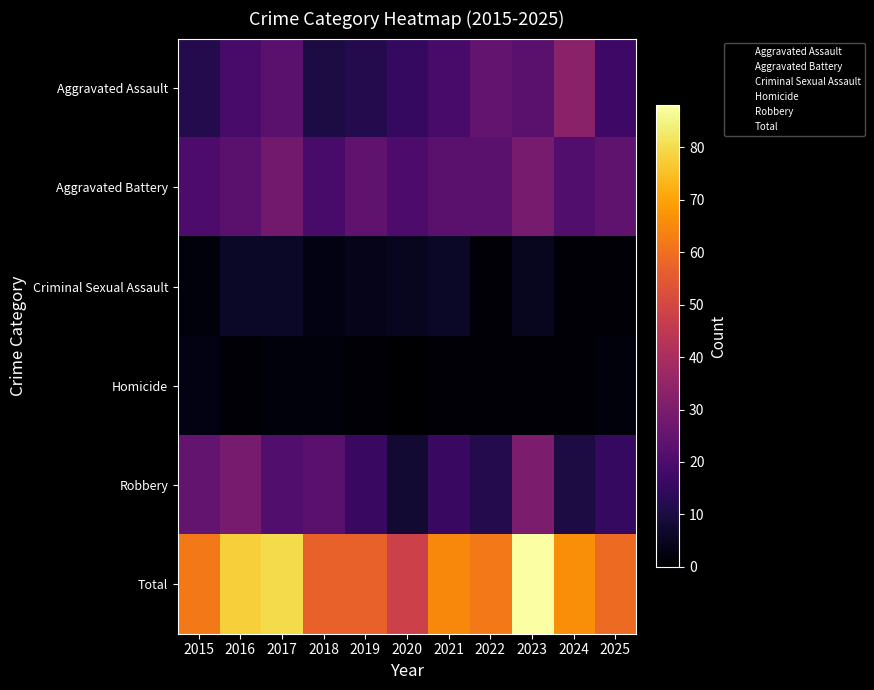

What is the spread (max minus min) of values at 2024?

65